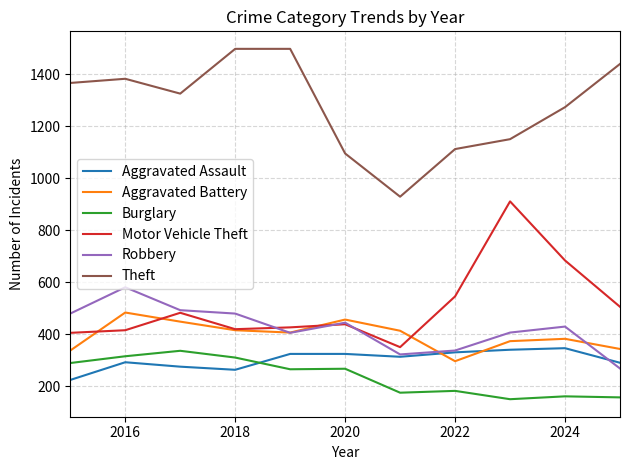

Is this an area chart (filled region under the line)?

No